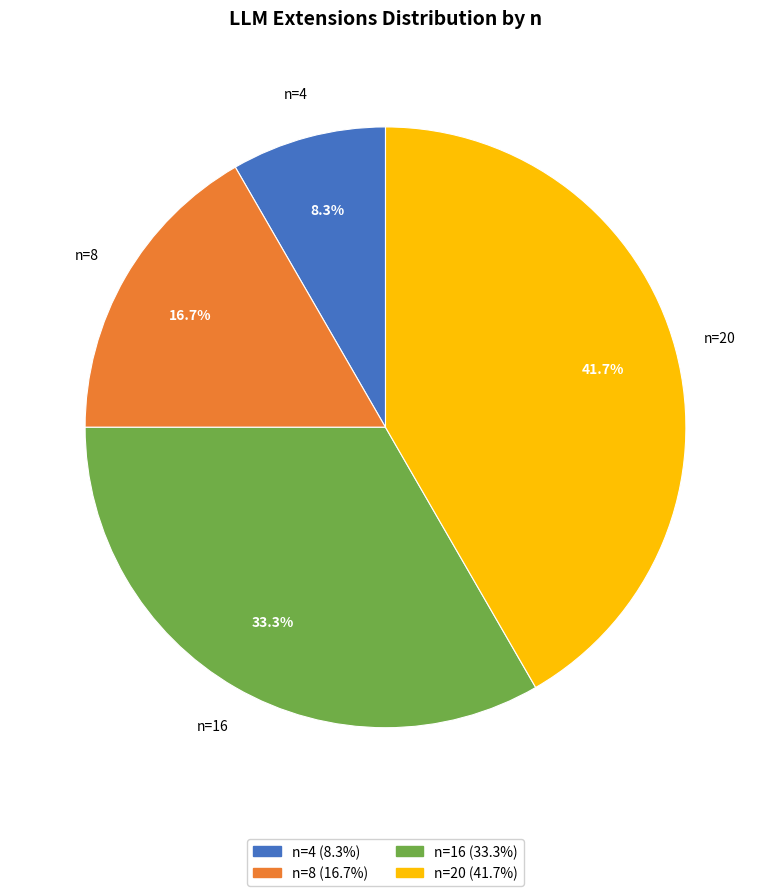

Is there a majority slice in this chart?

No